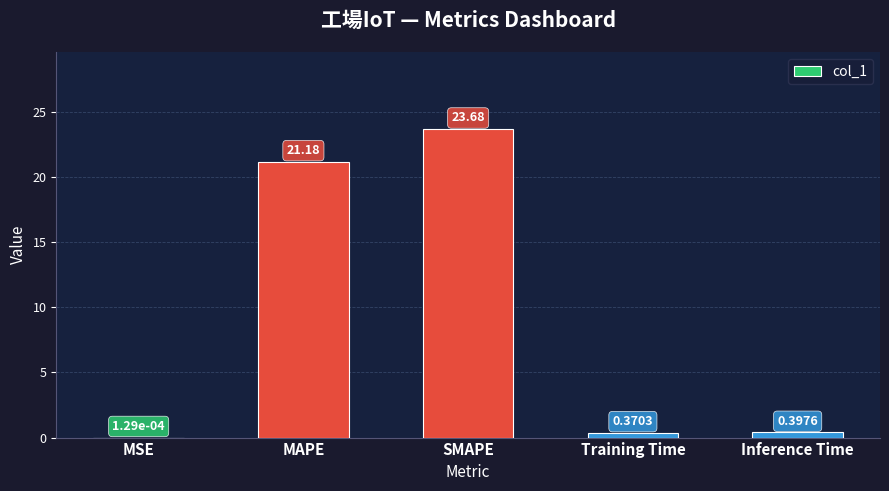

Where is the data nearest to the value 11?

MAPE